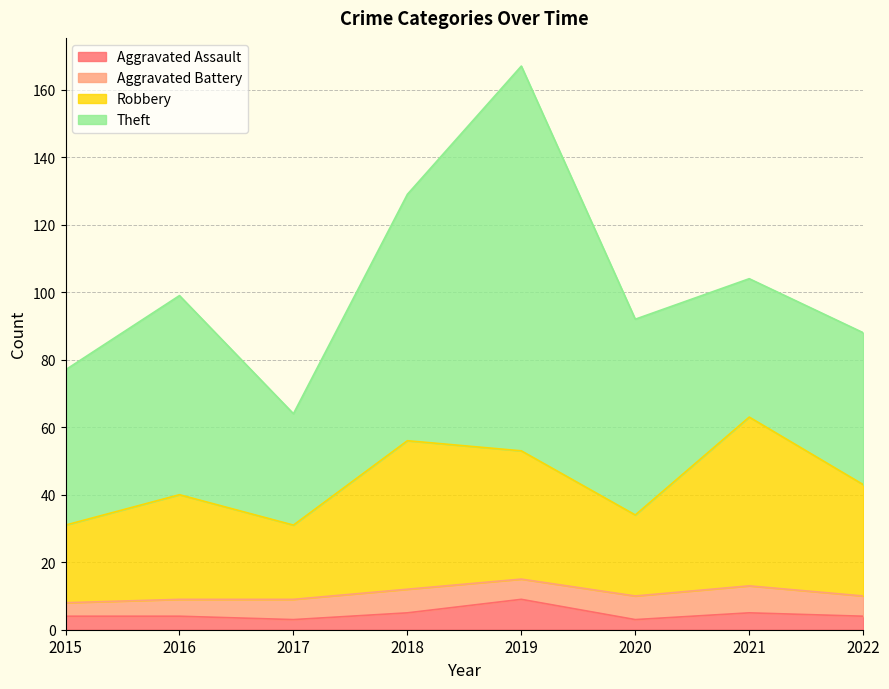

Count the Aggravated Assault values in the range 4 to 5.

5